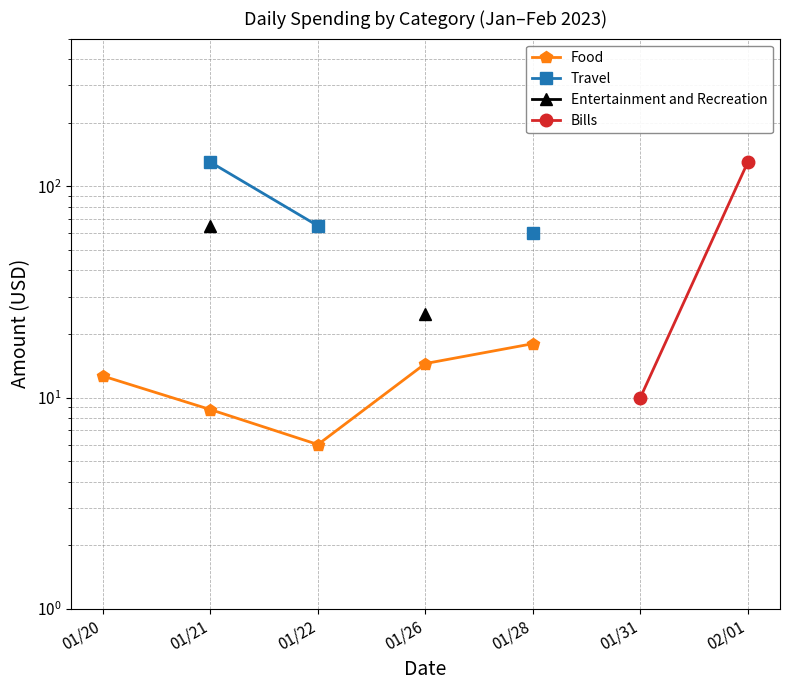

Which series changed the most between 01/22 and 01/28?

Food